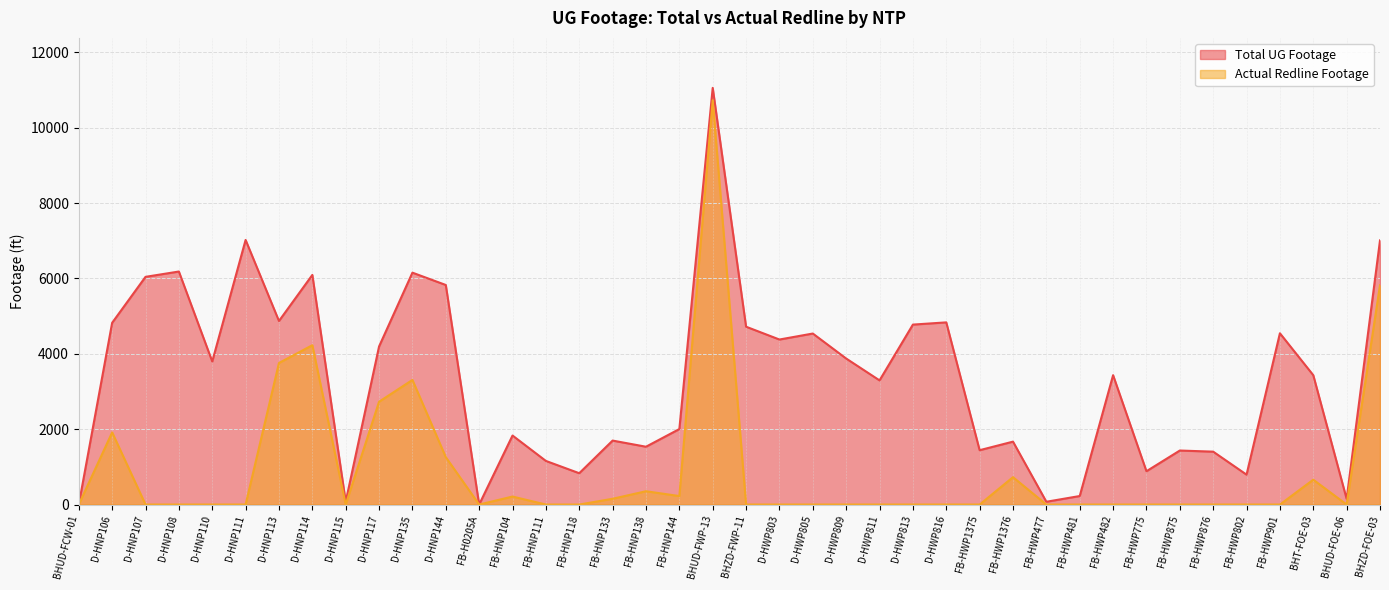

List the series in order of their overall mean, highest first.

Total UG Footage, Actual Redline Footage